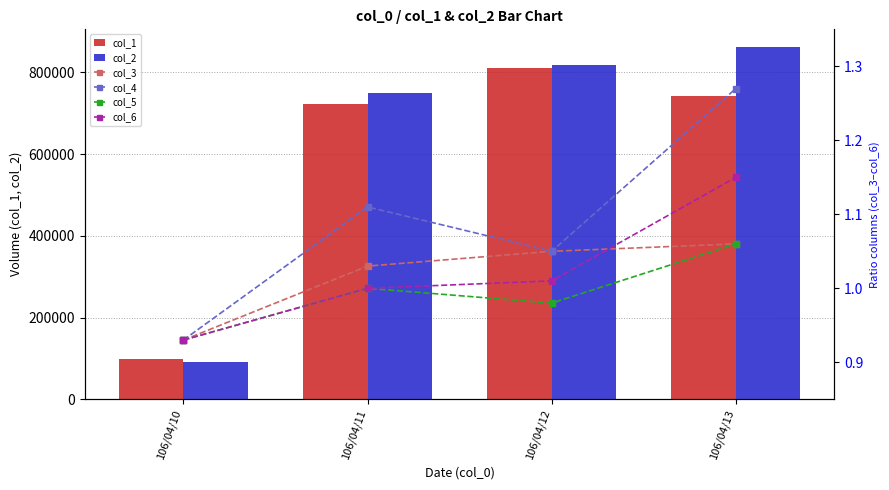

The col_4 series shows 0.2 at 106/04/10. True or false?

False